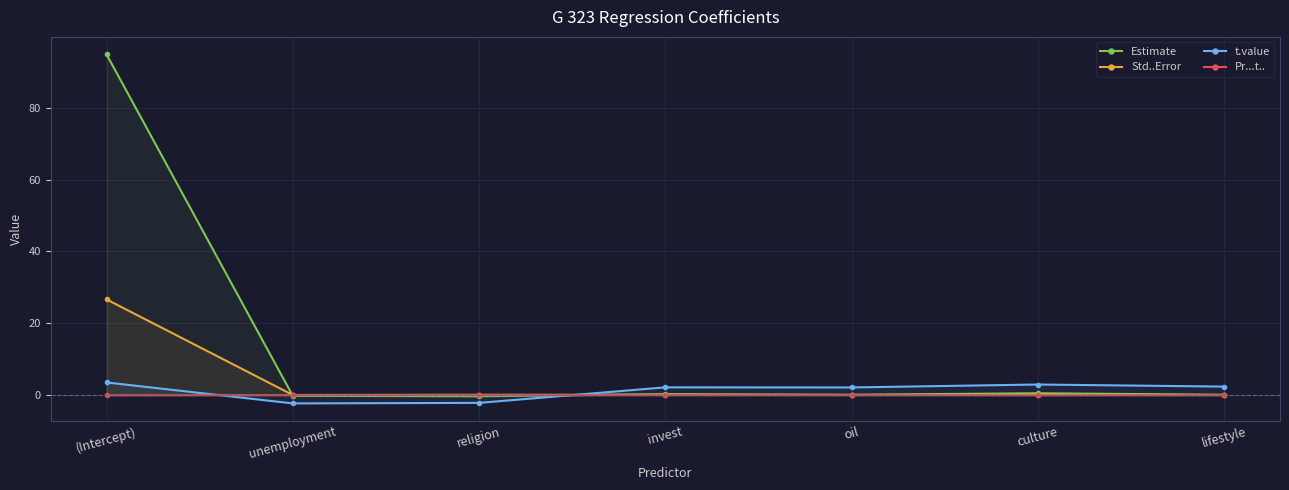

Count the number of data series in this chart.

4